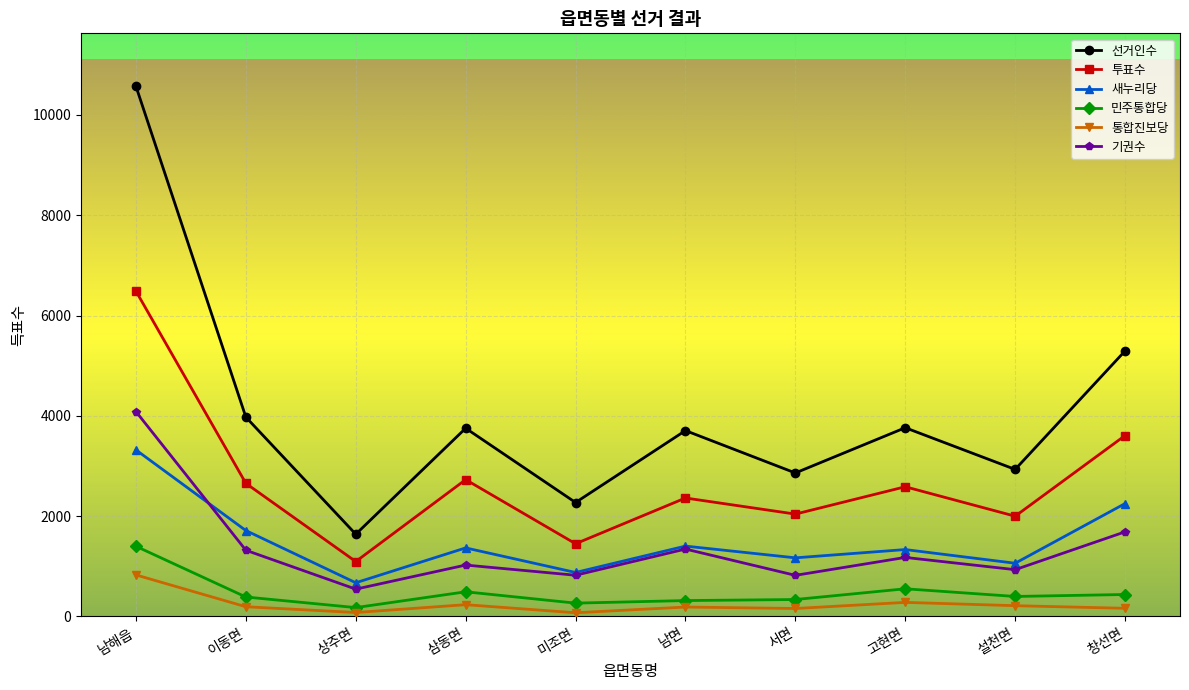

Which series has the widest spread of values?

선거인수